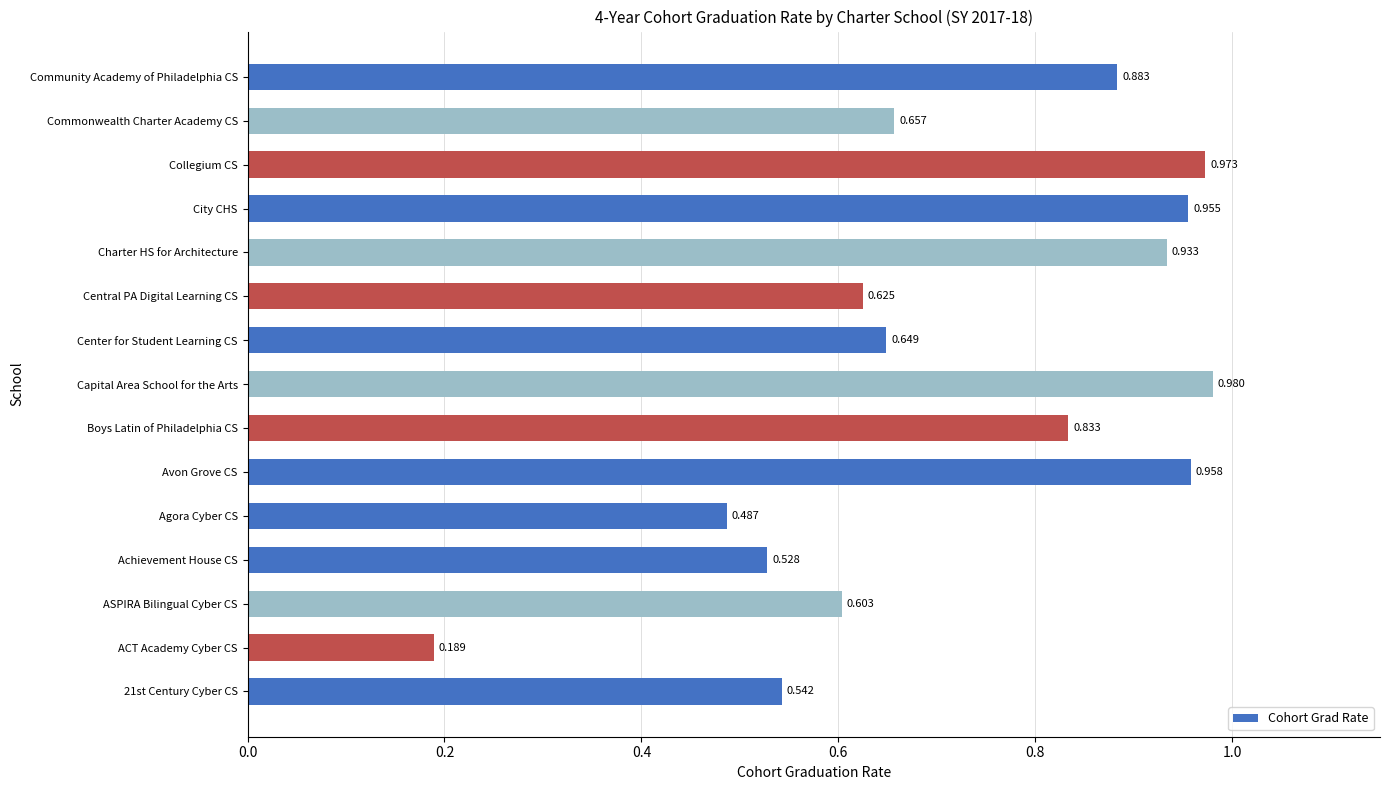

At which category does the chart reach its peak across all series?

Capital Area School for the Arts